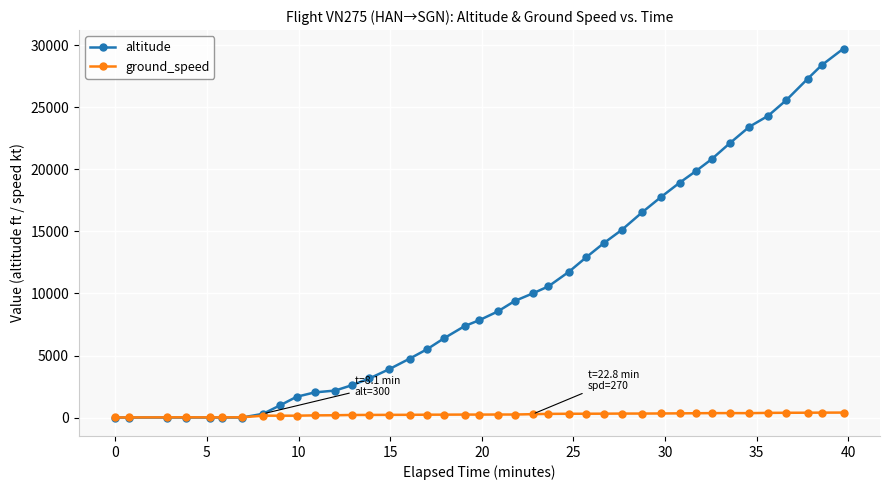

What is the sum of all altitude values?

415975